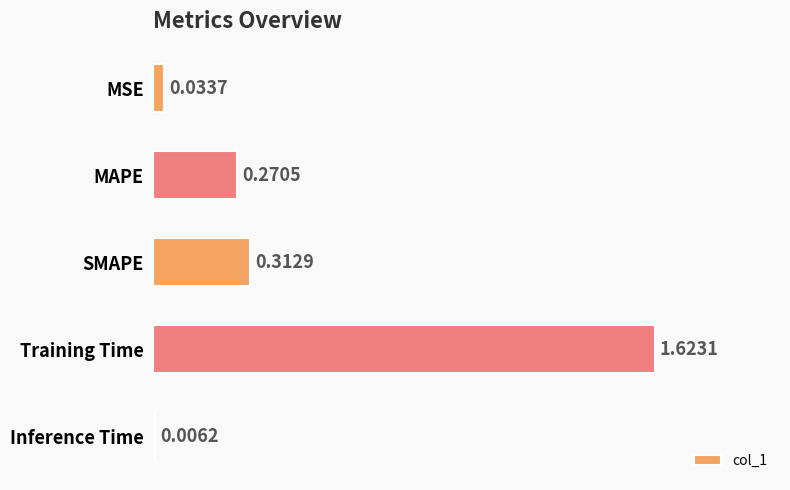

Which has a higher value, SMAPE or Training Time?

Training Time